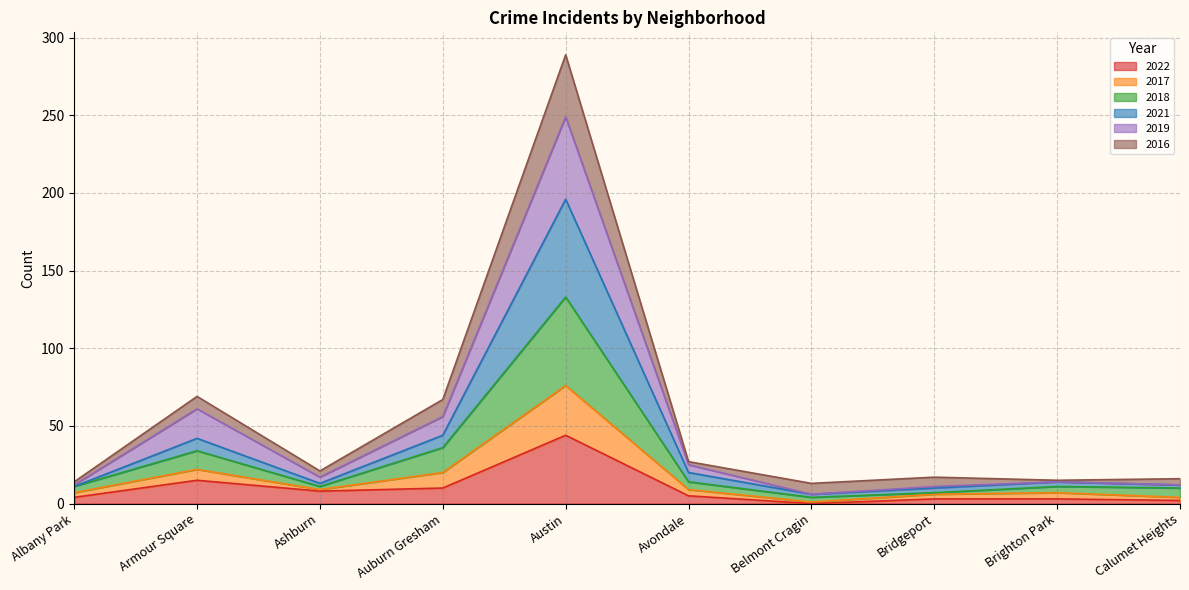

What are all the series names shown in the legend?

2022, 2017, 2018, 2021, 2019, 2016